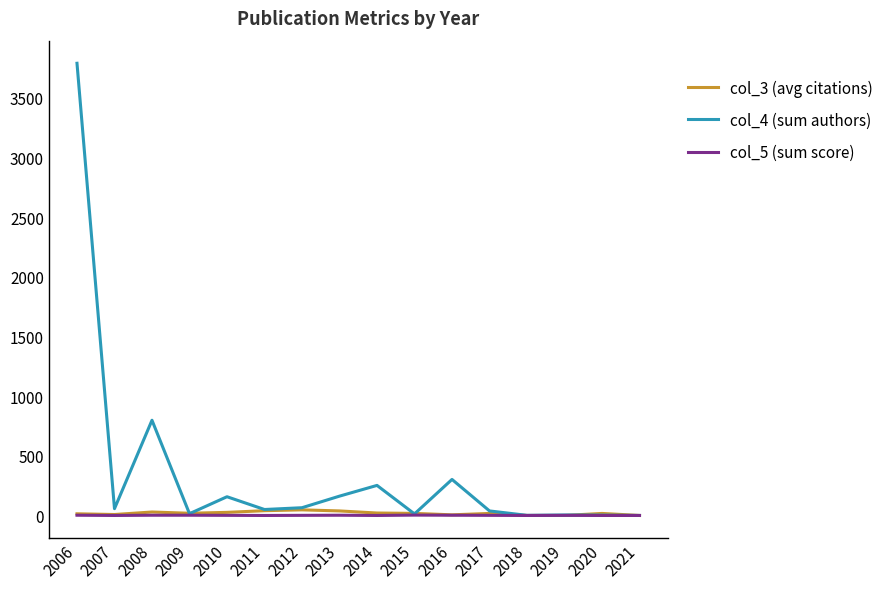

True or false: col_4 (sum authors) has a value of 65.0 at 2012.

True